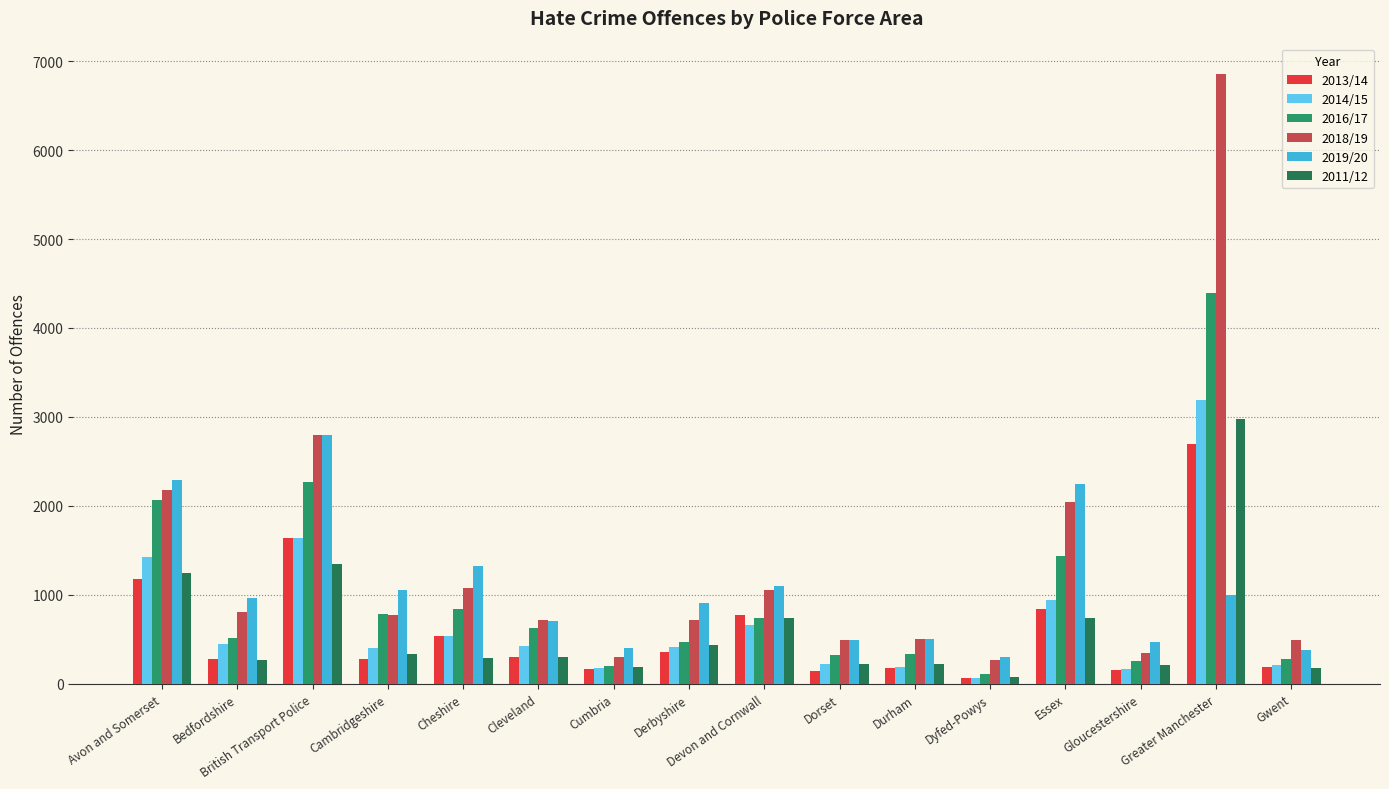

What is the total value across all series at Essex?

8253